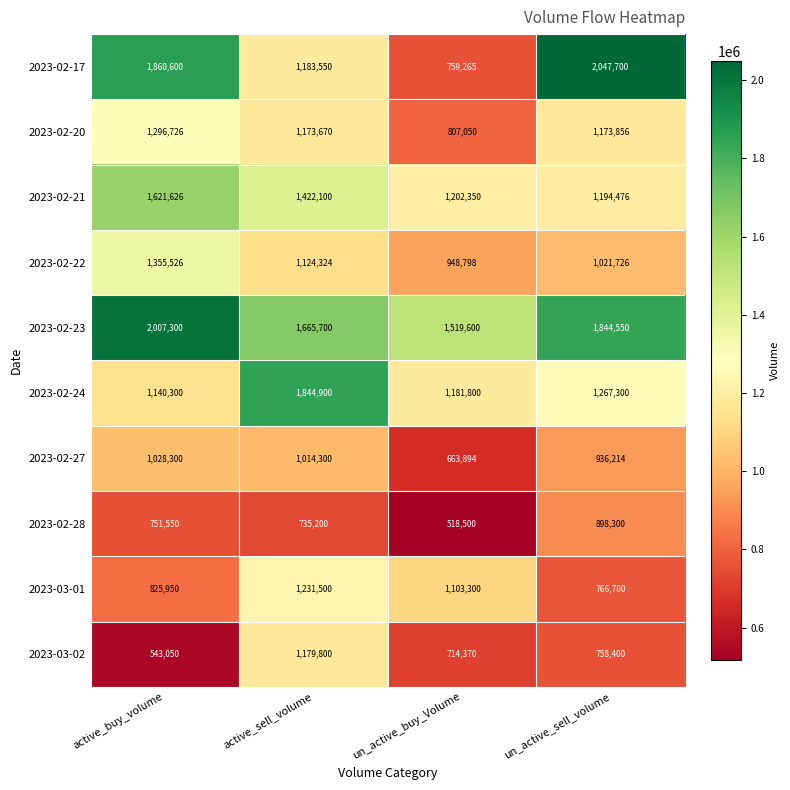

The 2023-02-23 series shows 1519600 at un_active_buy_Volume. True or false?

True